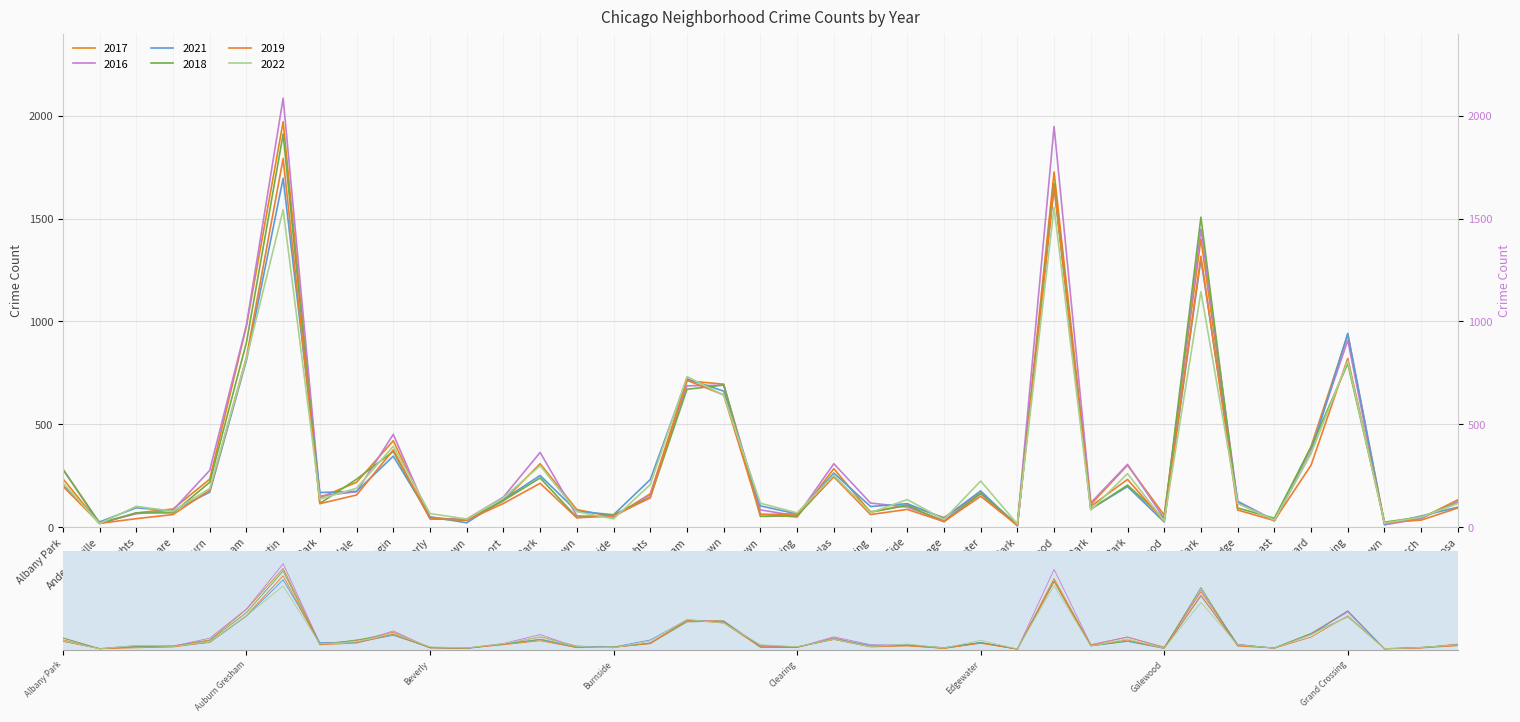

What position from the right is Edison Park?

13